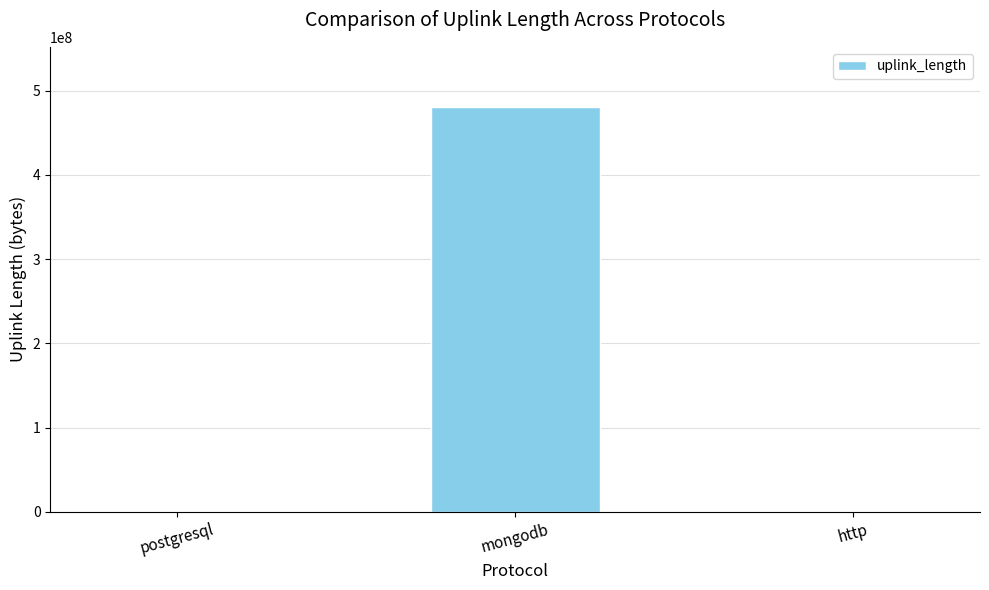

What is the average value?

160164593